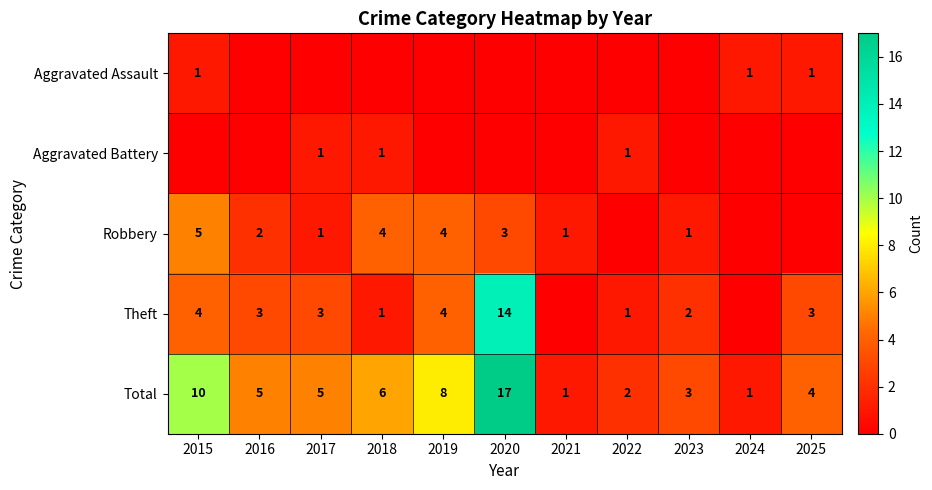

Rank the series by their maximum value, from highest to lowest.

Total, Theft, Robbery, Aggravated Assault, Aggravated Battery